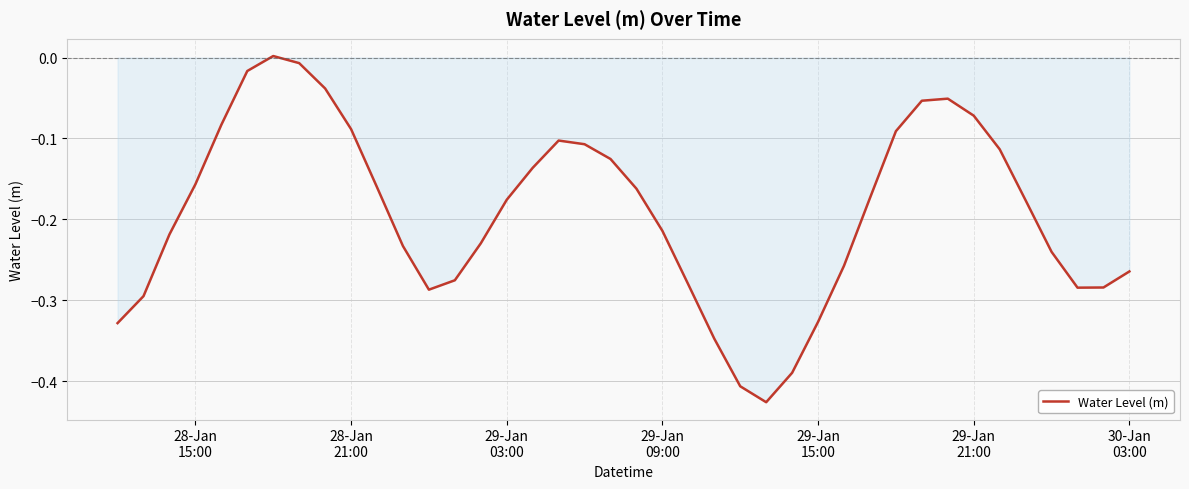

What is the difference between the maximum and minimum values?

0.4